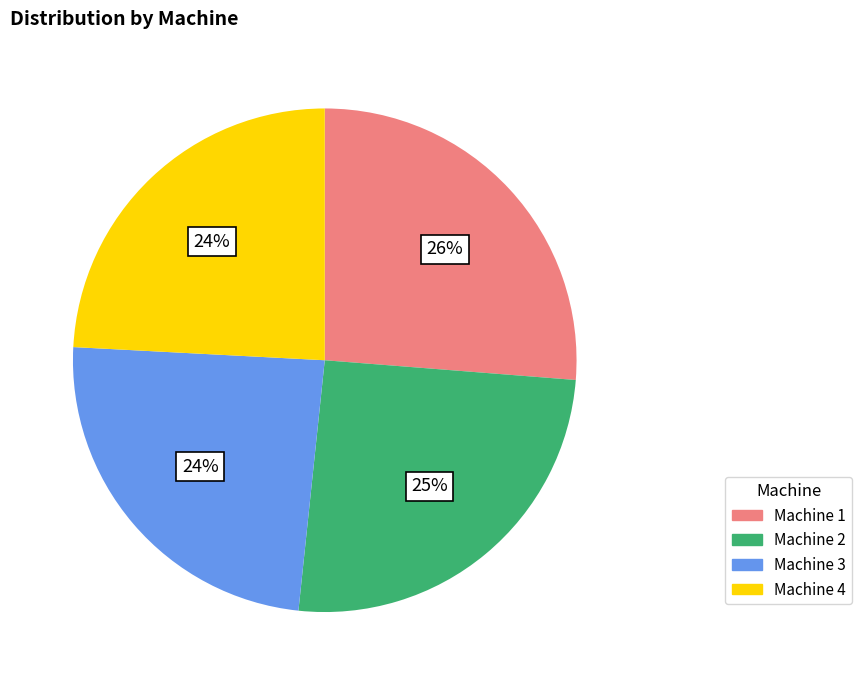

Is the sum of Machine 1 and Machine 4 greater than half?

Yes